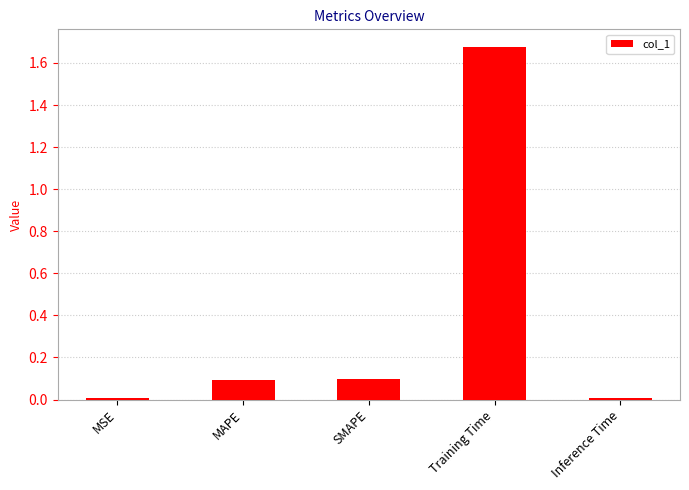

What is the label of the 1st bar from the left?

MSE